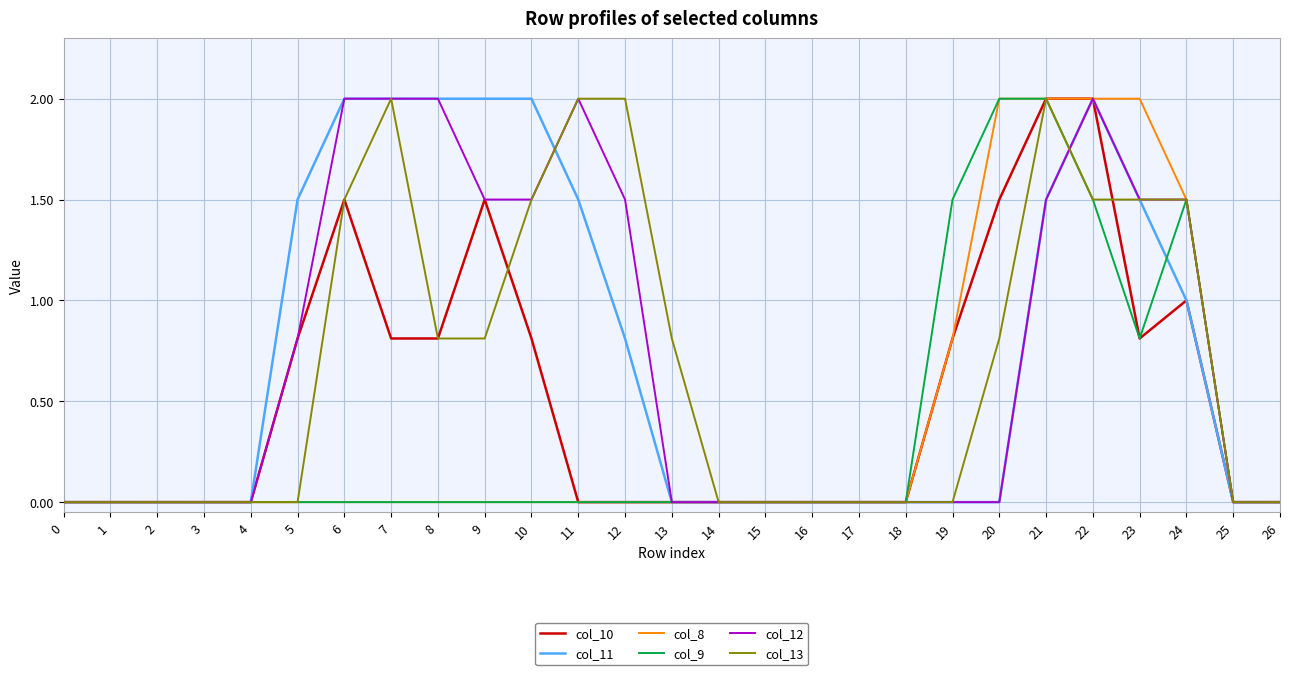

What is the highest value of the col_10 series?

2.0